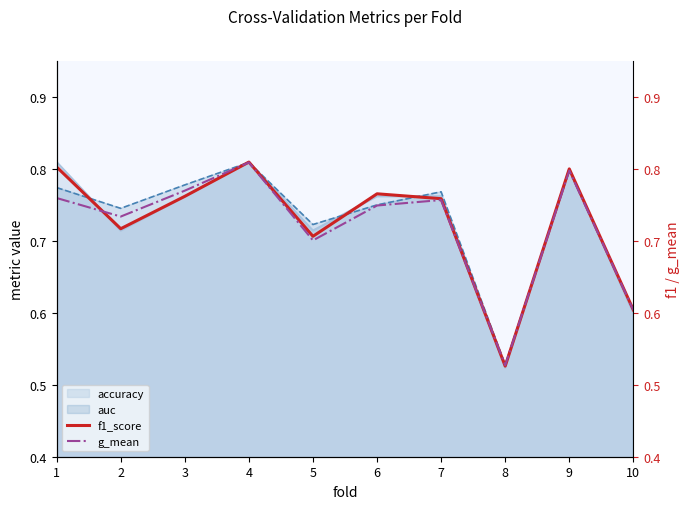

How many lines are shown in the chart?

2